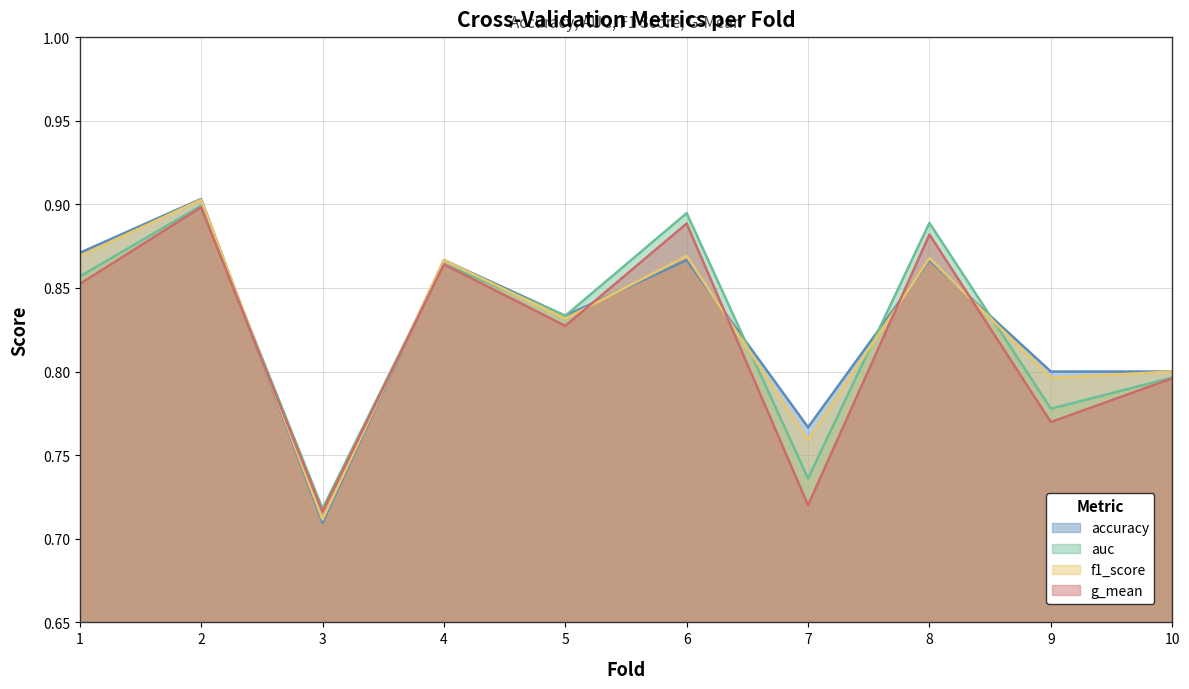

The auc series shows 0.6 at 1. True or false?

False